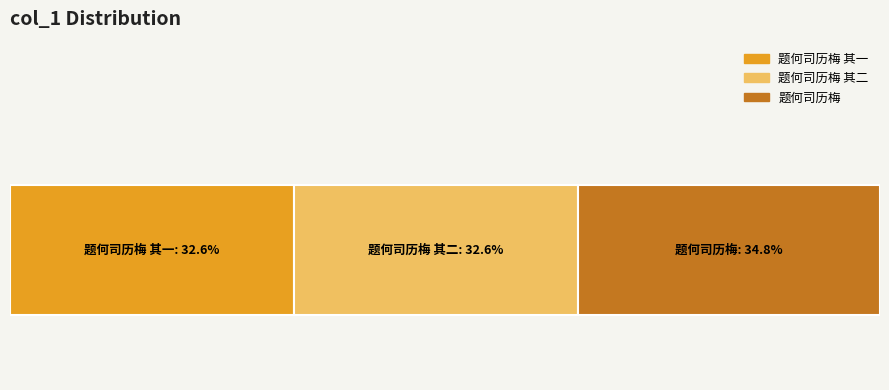

What is the label of the 2nd bar from the right?

题何司历梅 其二